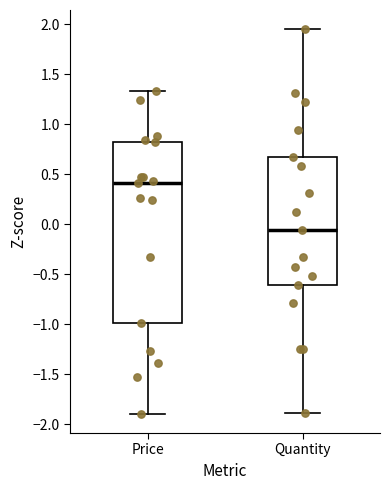

Where is the upper edge of the box for Quantity on the y-axis? The values are not printed on the chart, so give them approximately, as read against the axis.

0.65